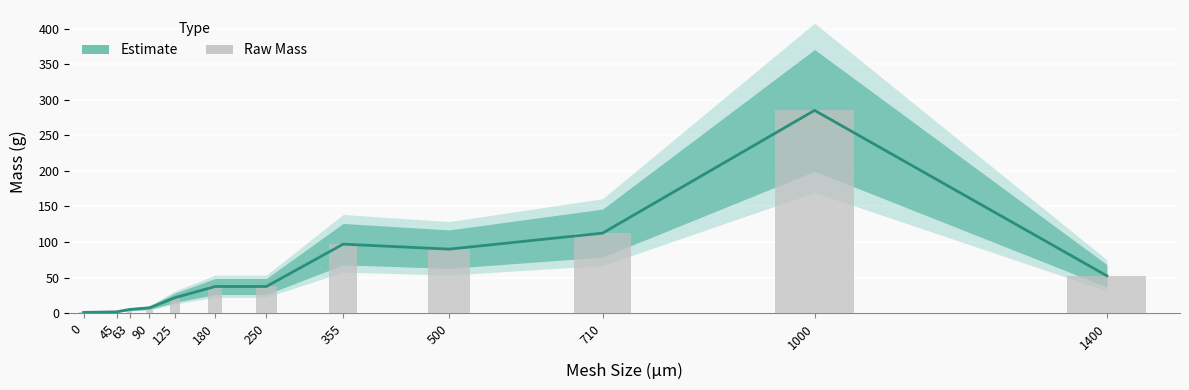

What is the sum of the values at 125 and 1400?

74.3